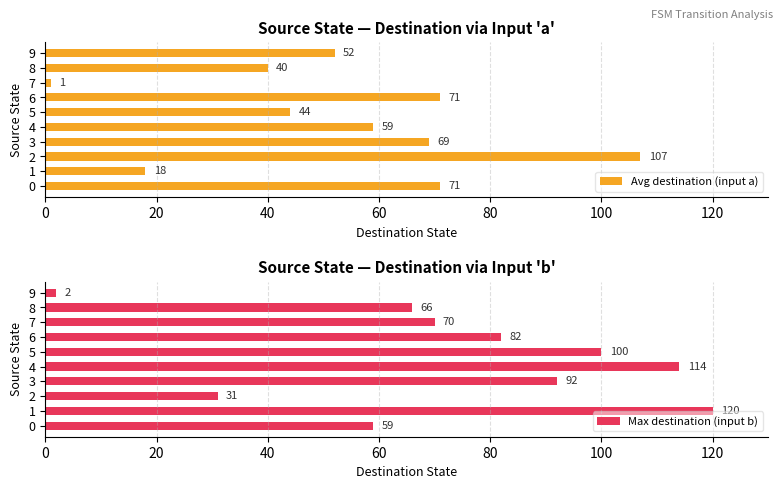

At how many categories does at least one series exceed 71?

6